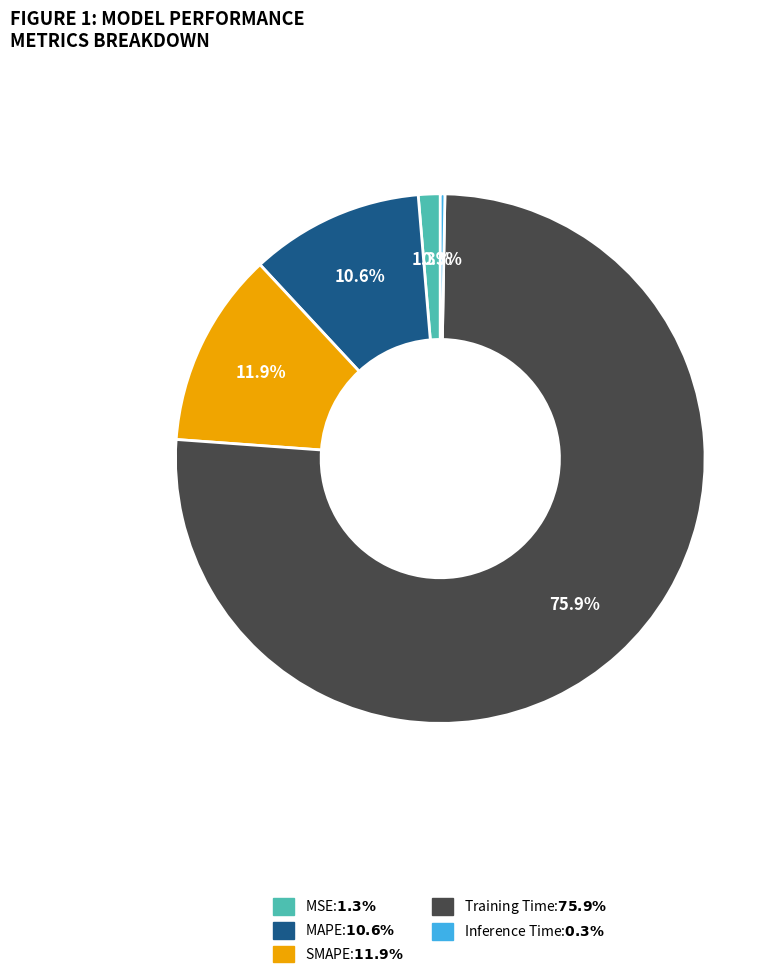

What percentage is the MSE slice, to the nearest percent?

1%